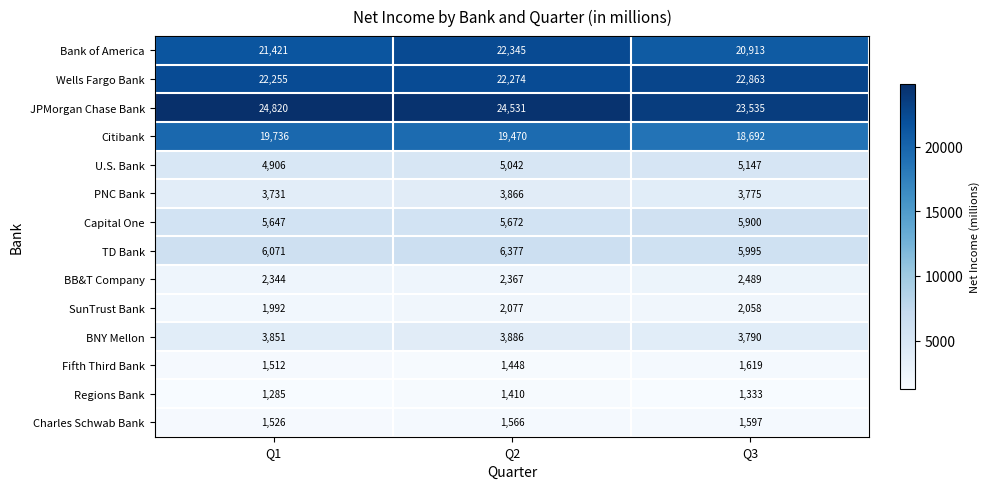

What is the maximum value for Capital One?

5900